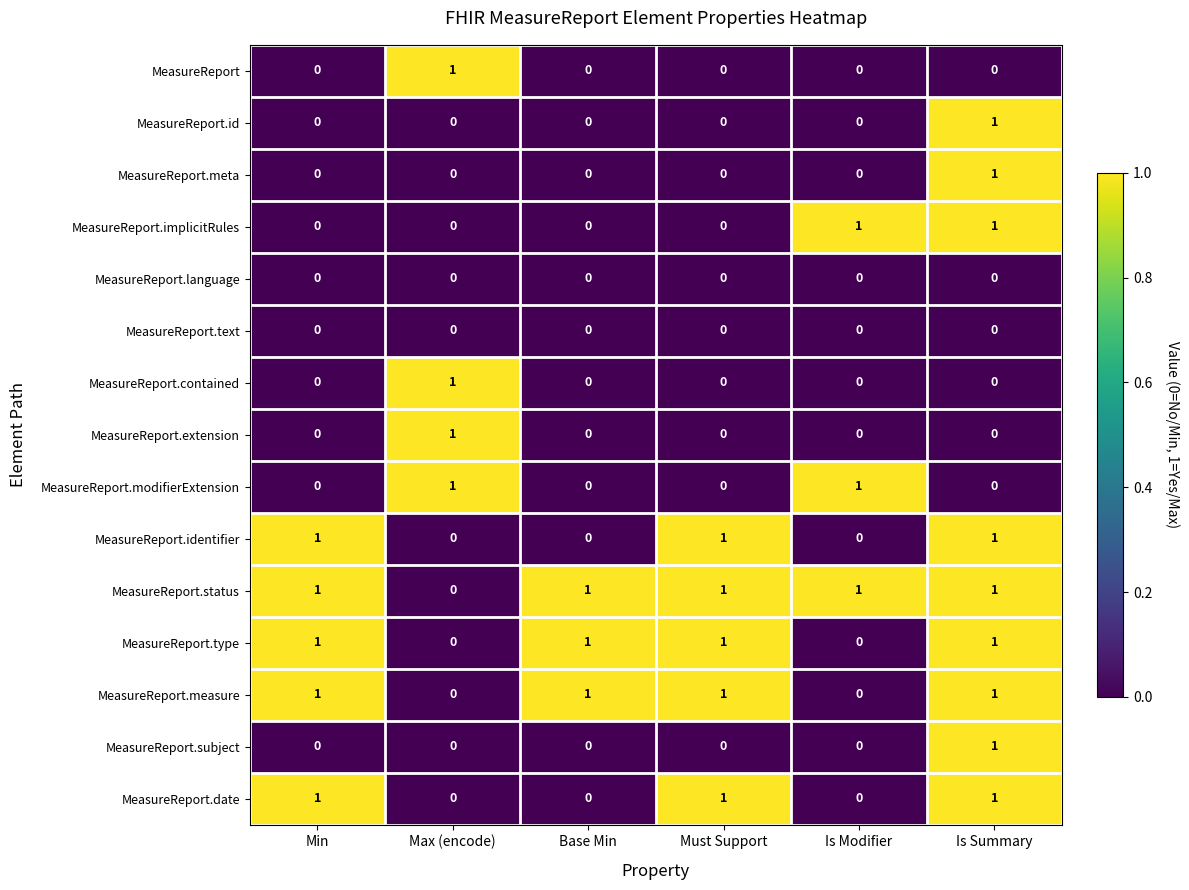

The MeasureReport.status series shows 0 at Max (encode). True or false?

True